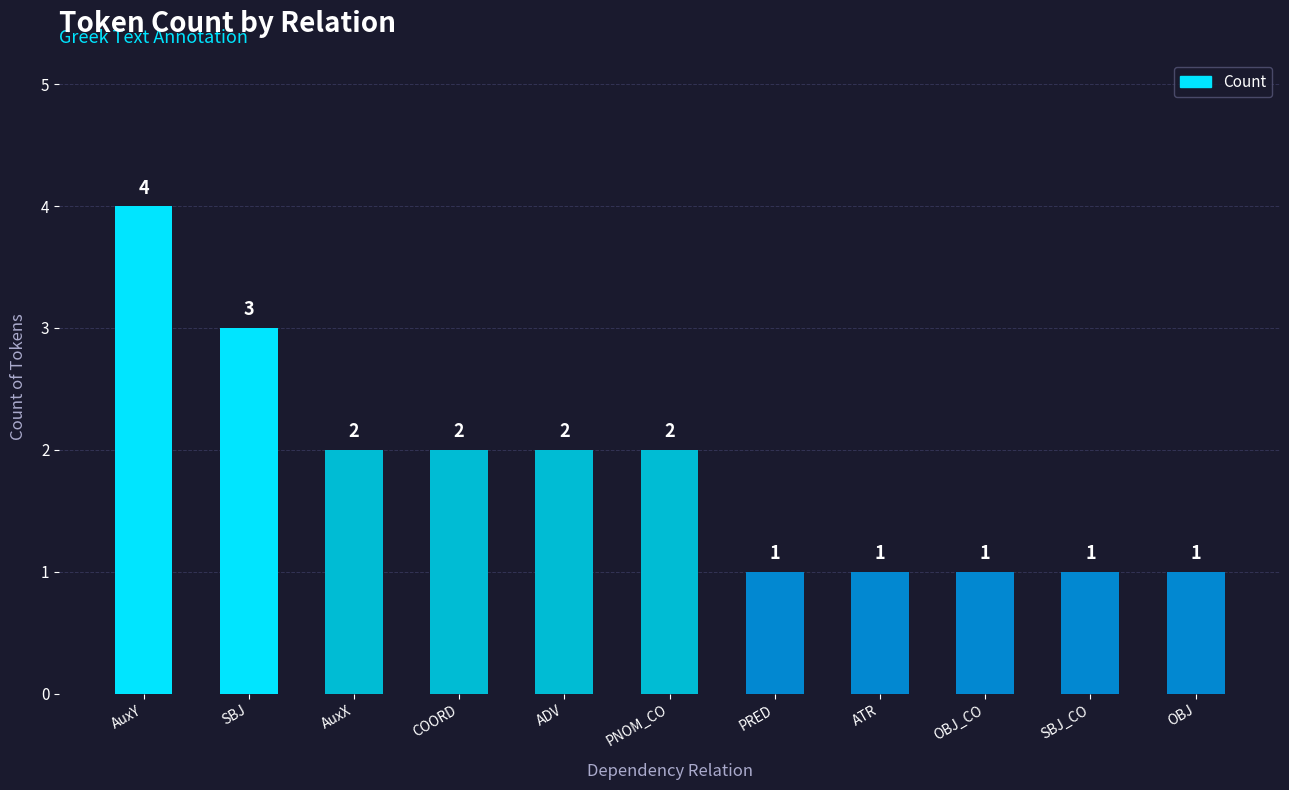

Where does the data first go above 2?

AuxY